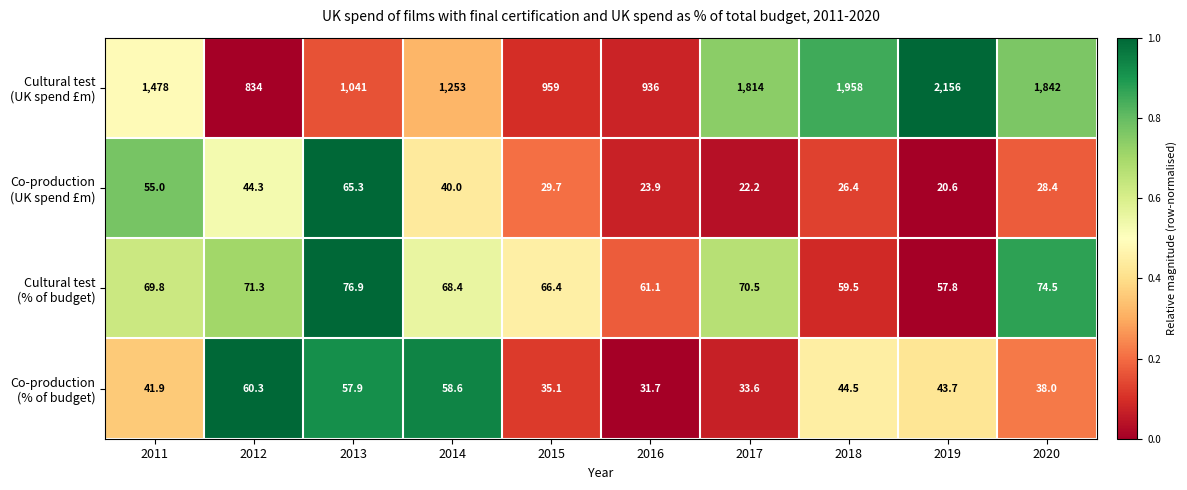

Which category has the highest value across all series?

2019